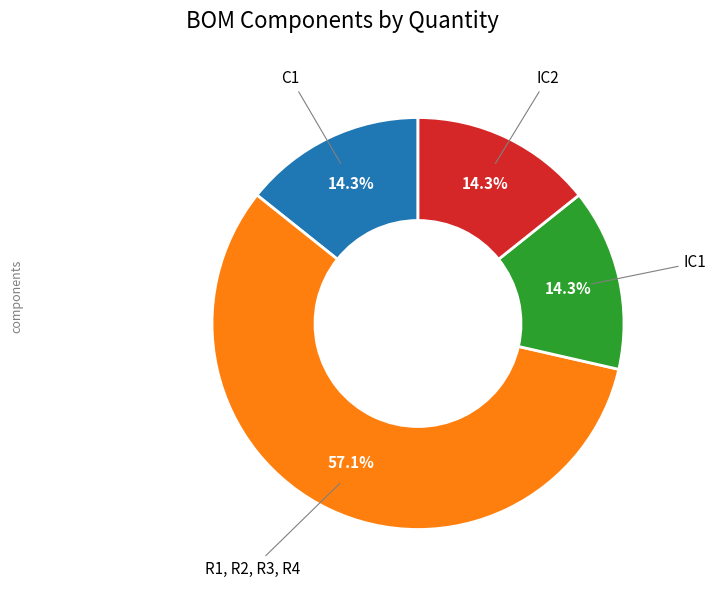

Count the number of slices in the pie.

4